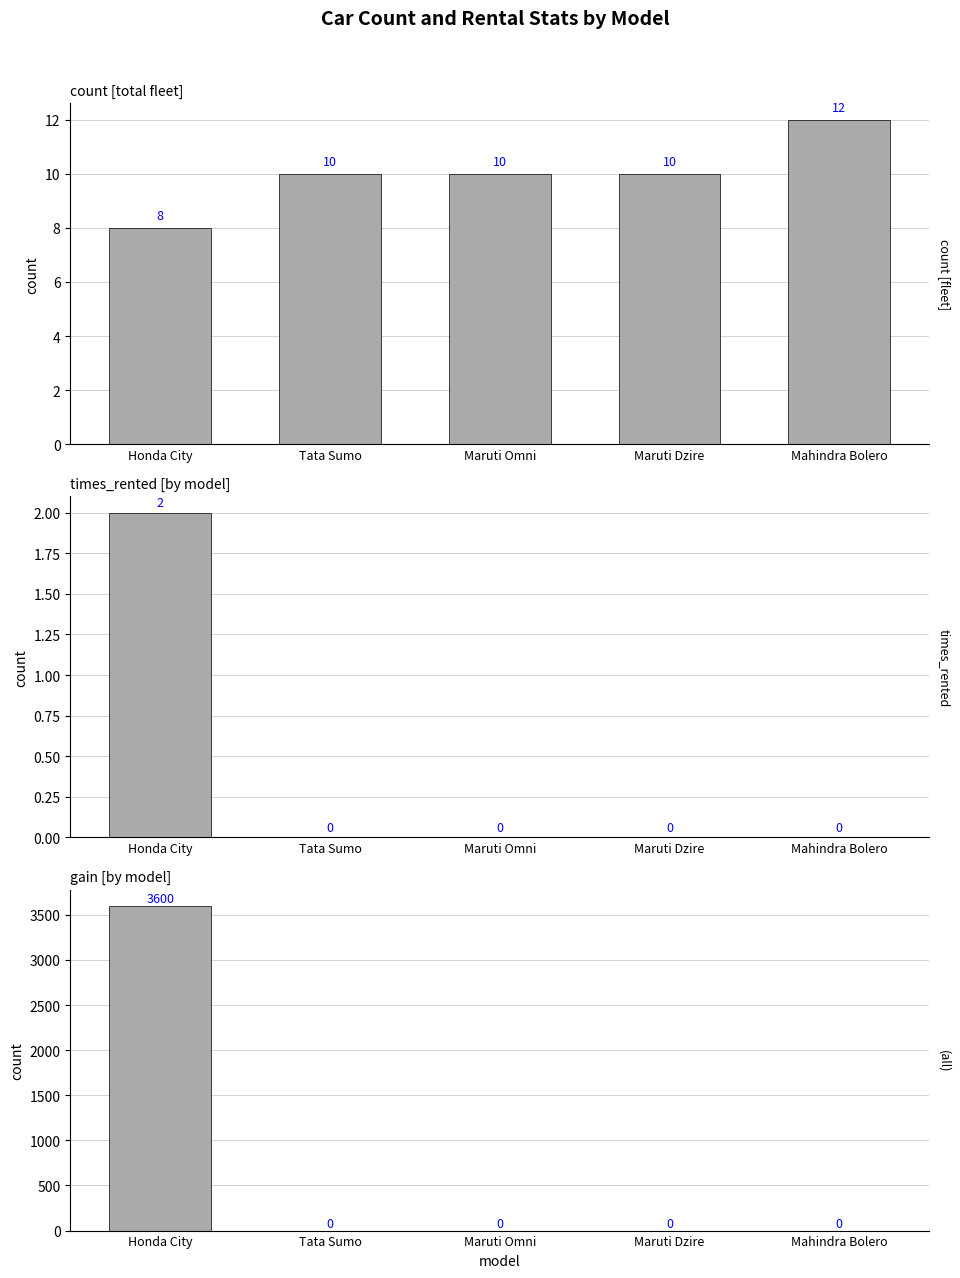

What are all the series names shown in the legend?

count, times_rented, gain